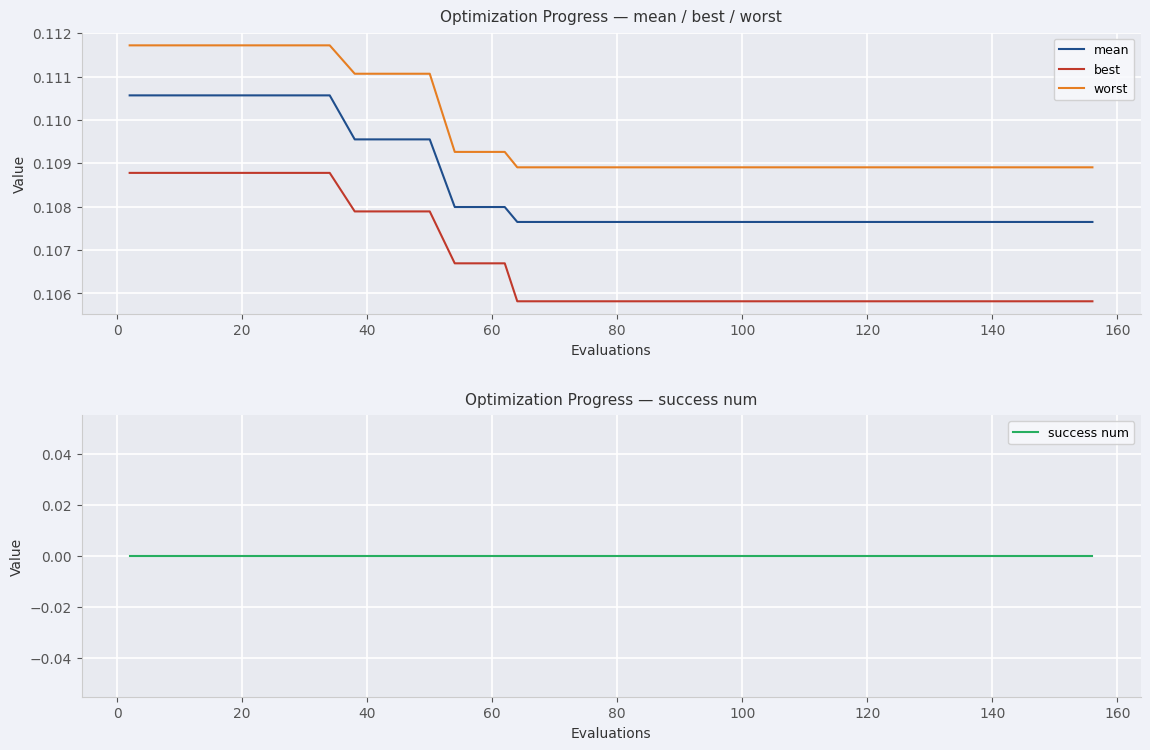

True or false: mean and best cross at least once.

False